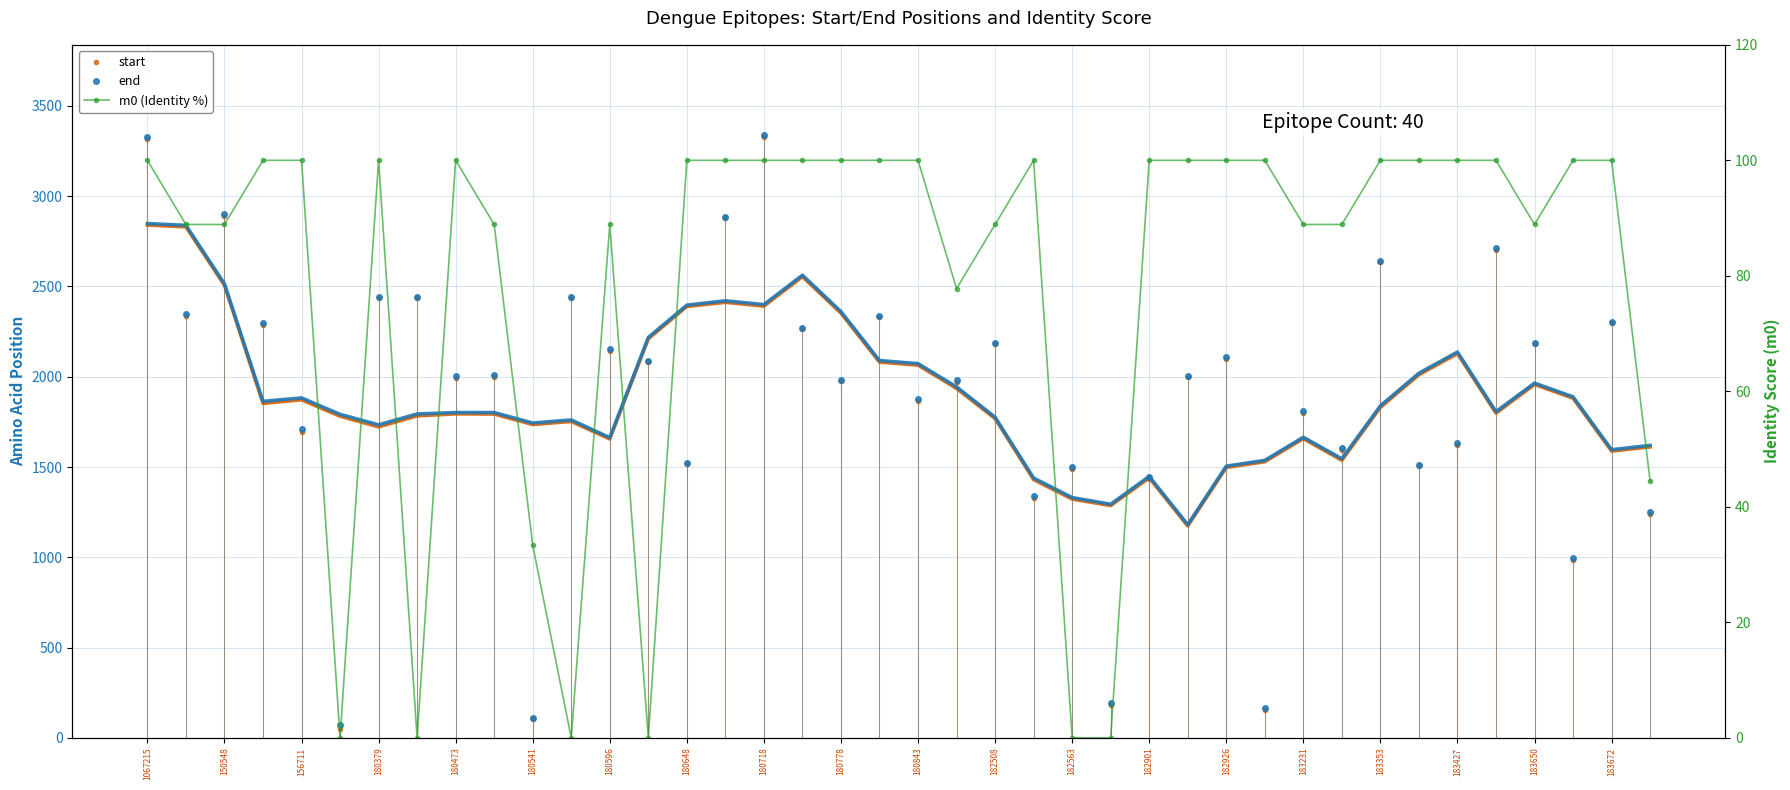

What is the highest value of the m0 (Identity %) series?

100.0